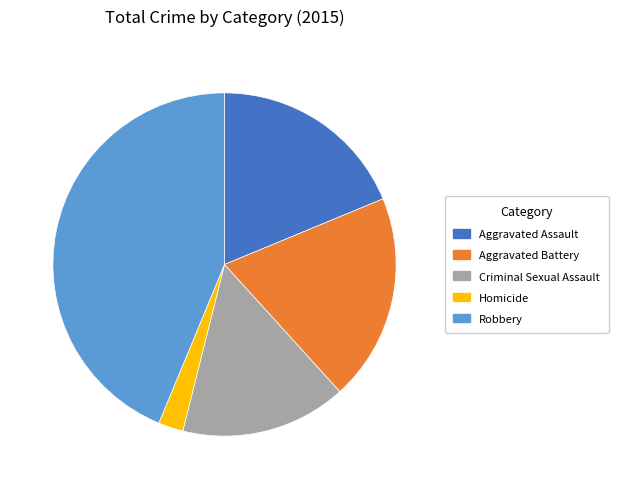

How many segments does this pie chart have?

5